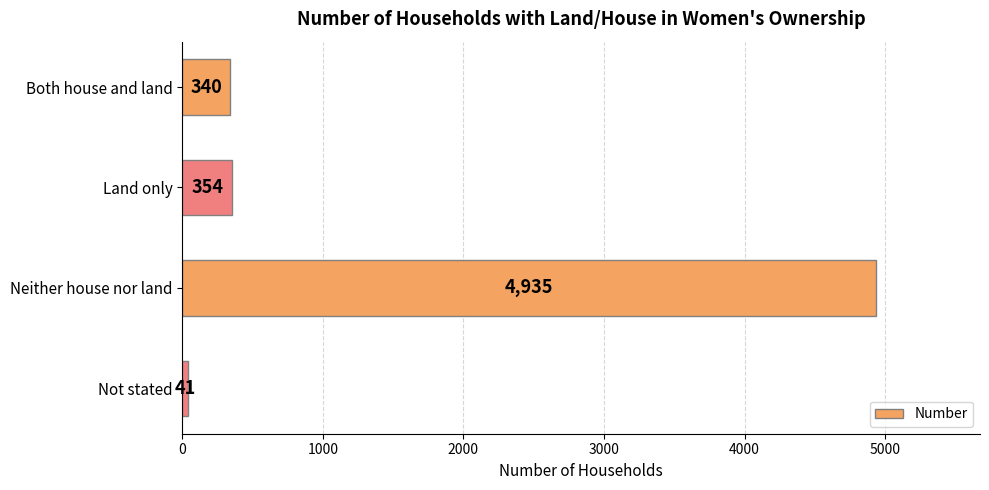

What is the label of the 1st bar from the bottom?

Not stated